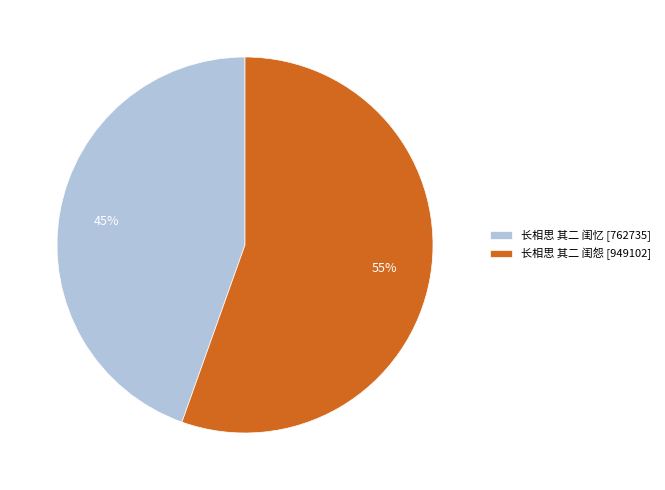

What is the smallest slice in the pie chart?

长相思 其二 闺忆